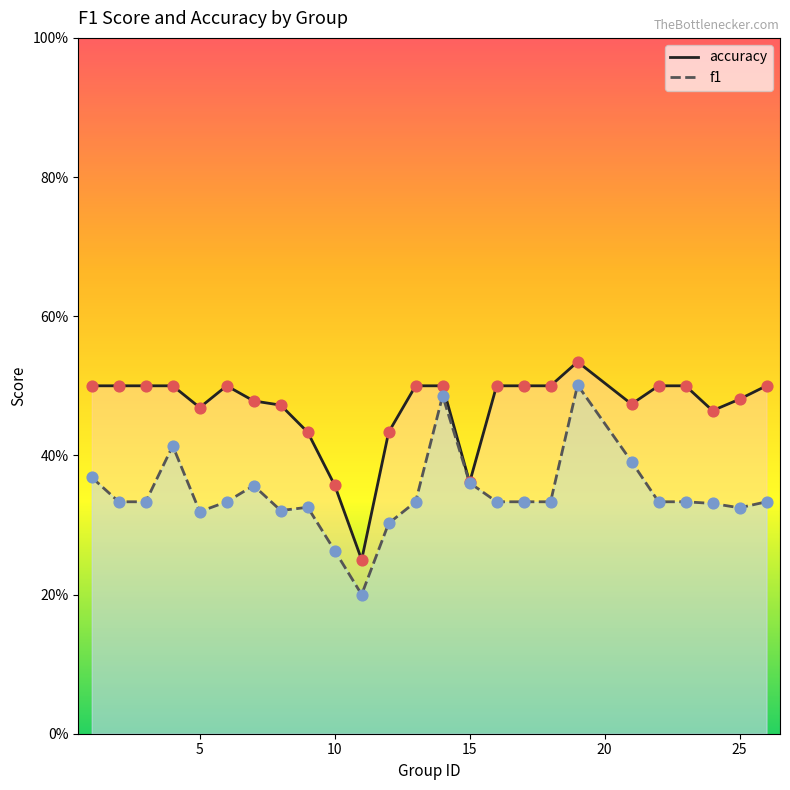

What is the total value across all series at 25?

0.8